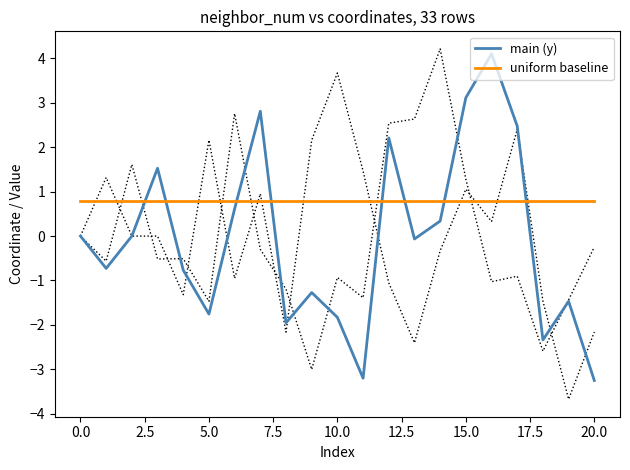

Reading right to left, list all the values displayed in this chart.

main (y): -3.3	-1.5	-2.3	2.5	4.1	3.1	0.3	-0.1	2.2	-3.2	-1.8	-1.3	-2.0	2.8	0.6	-1.8	-0.8	1.5	0.0	-0.7	0.0
uniform baseline: 0.8	0.8	0.8	0.8	0.8	0.8	0.8	0.8	0.8	0.8	0.8	0.8	0.8	0.8	0.8	0.8	0.8	0.8	0.8	0.8	0.8